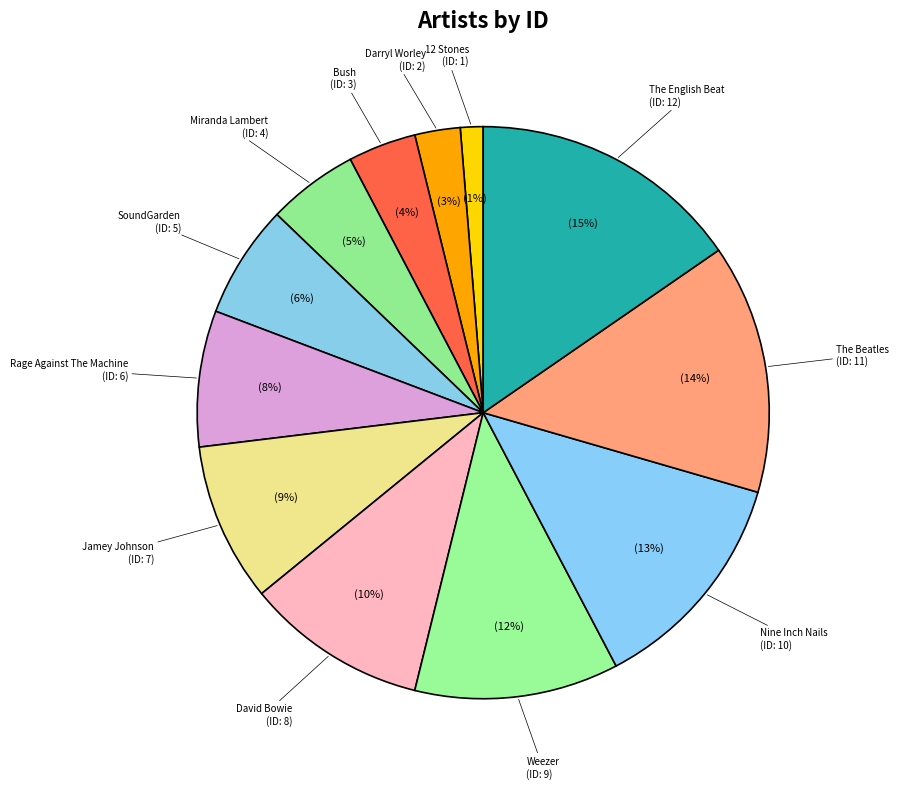

How many segments does this pie chart have?

12